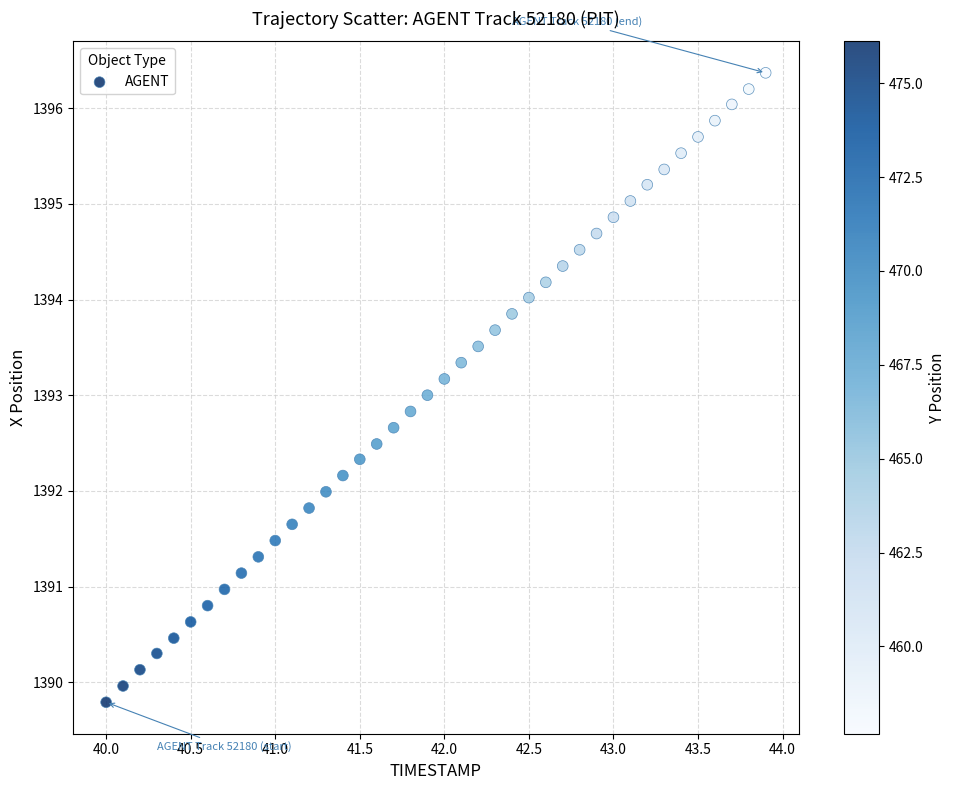

What is the range of X values (max minus min)?

3.9